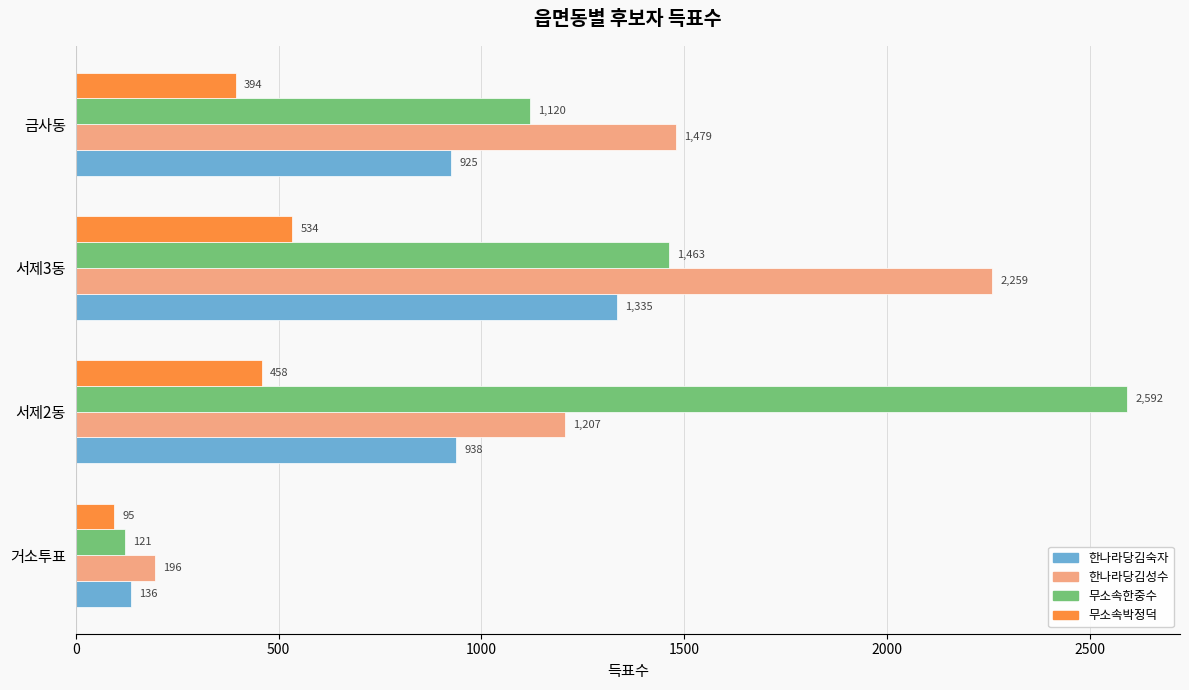

At how many categories does at least one series exceed 2085?

2